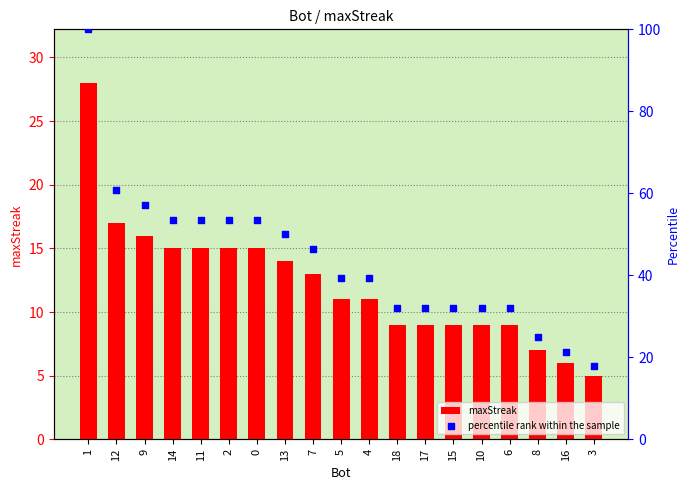

Is the value of maxStreak at 6 greater than the value of percentile rank within the sample at 15?

No